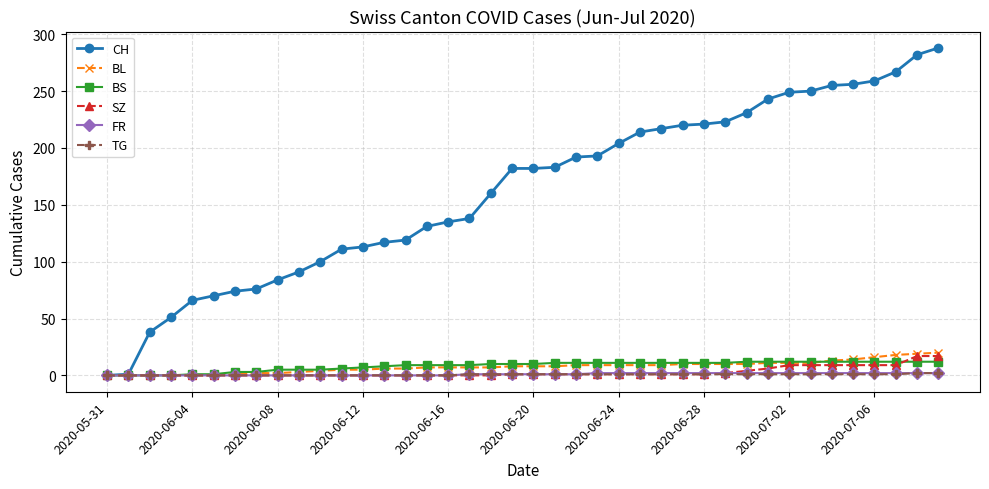

What is the greatest value displayed?

288